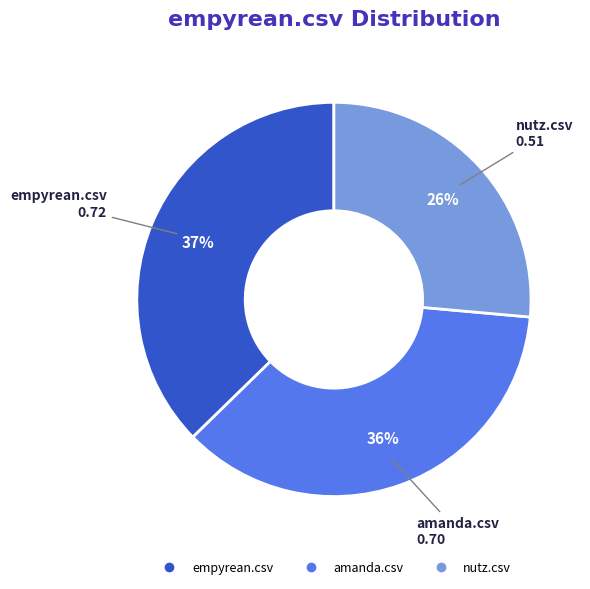

To the nearest percent, what percentage of the pie is amanda.csv?

36%